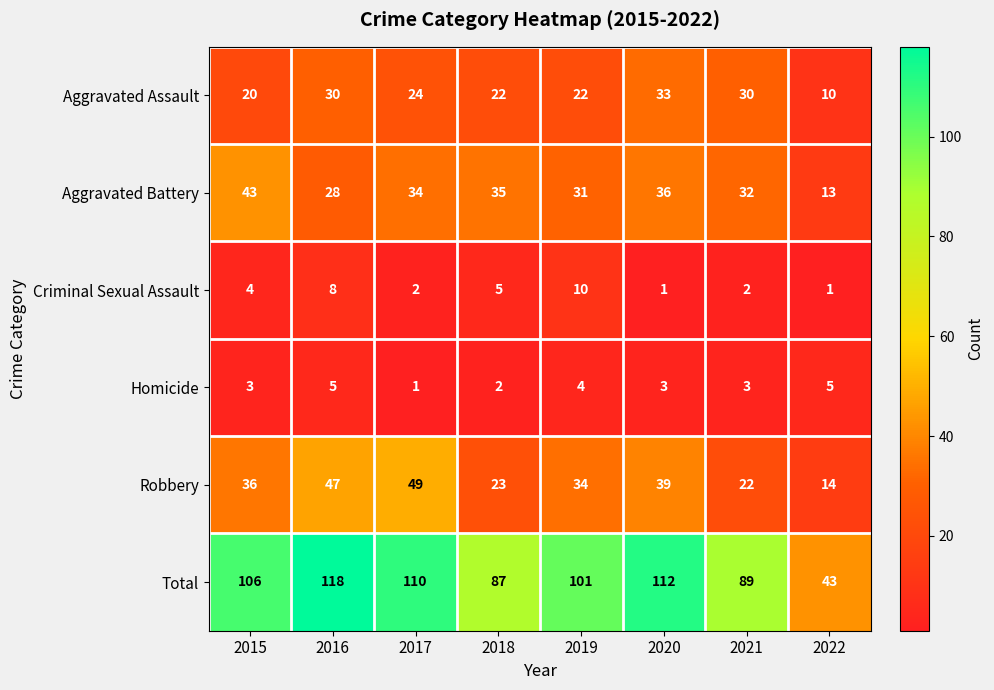

What is the difference between the highest and lowest values at 2021?

87